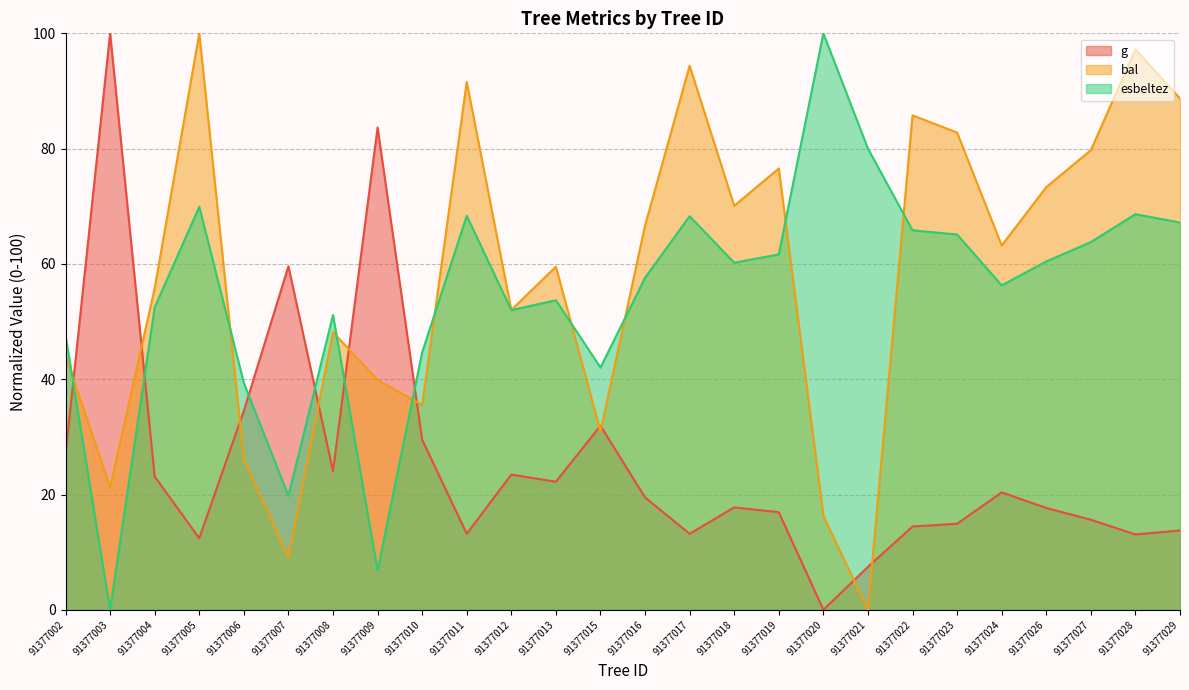

What is the sum of all g values?

669.2